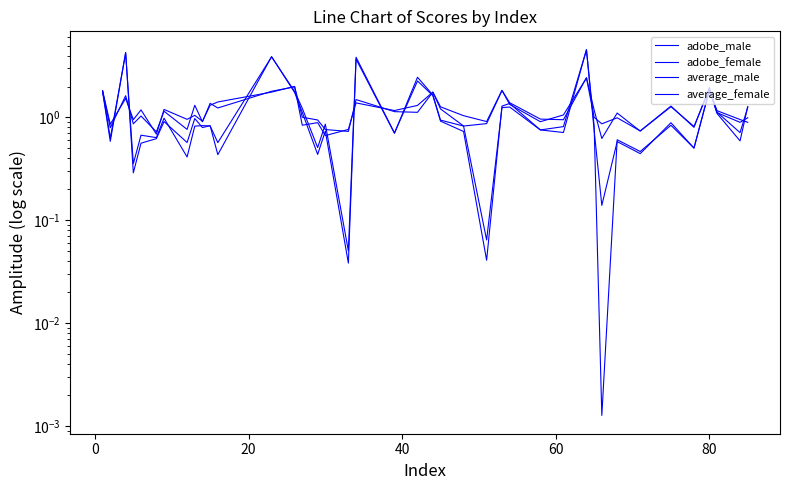

True or false: adobe_female has more than 0 points higher than both neighbors.

True